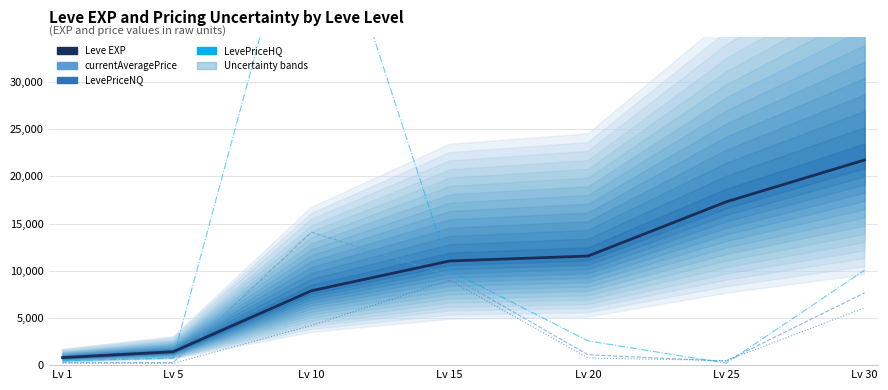

Which series ends up on top after the final intersection of LevePriceHQ and currentAveragePrice?

LevePriceHQ